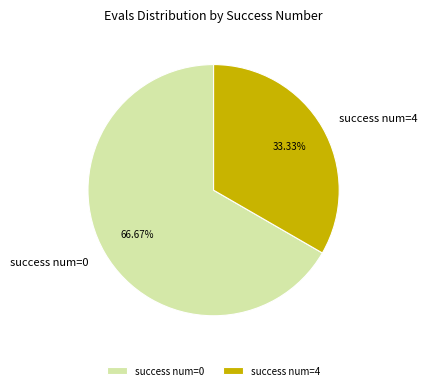

What is the ratio of the value at success num=0 to the value at success num=4?

2.0